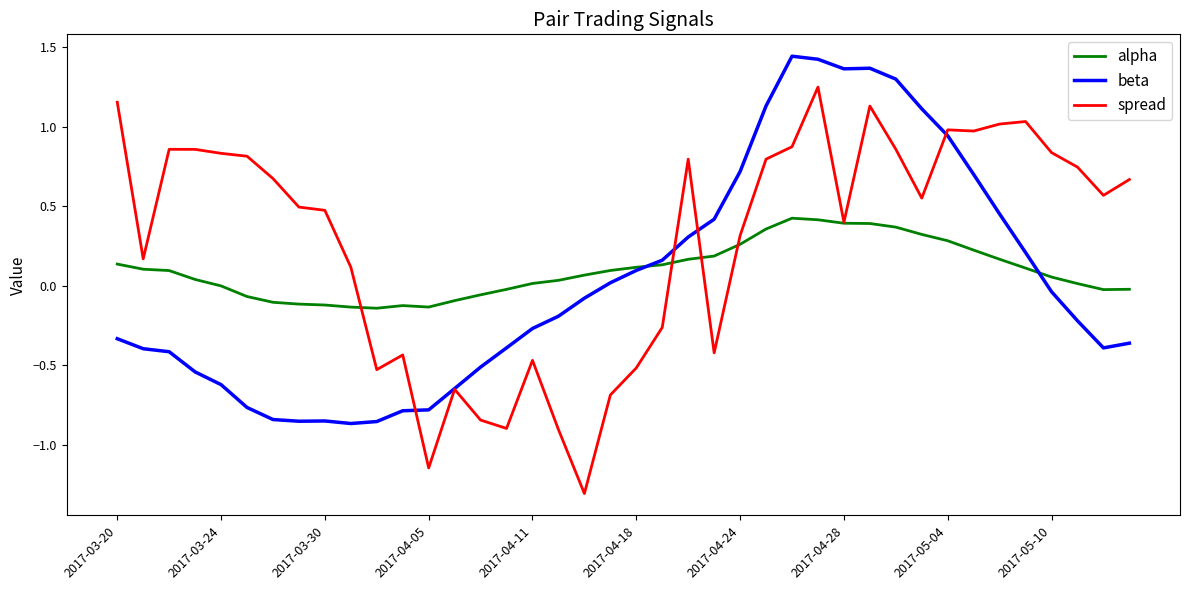

Does the chart display data point markers on the line(s)?

No